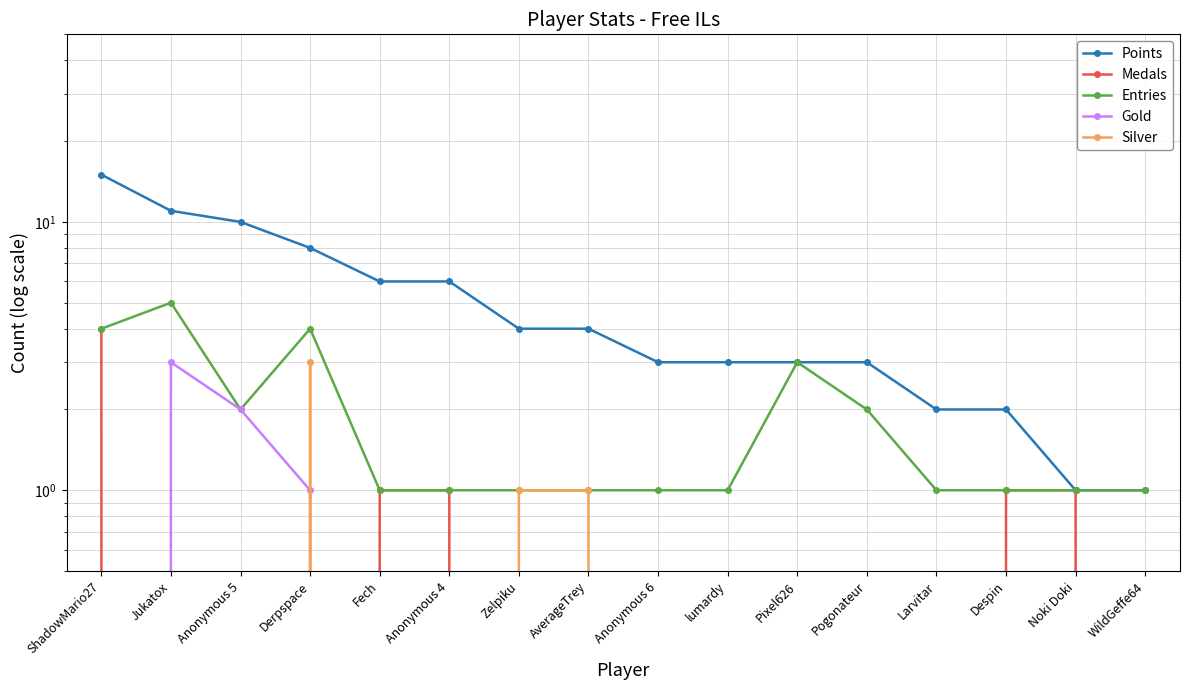

Does the chart have visible grid lines?

Yes